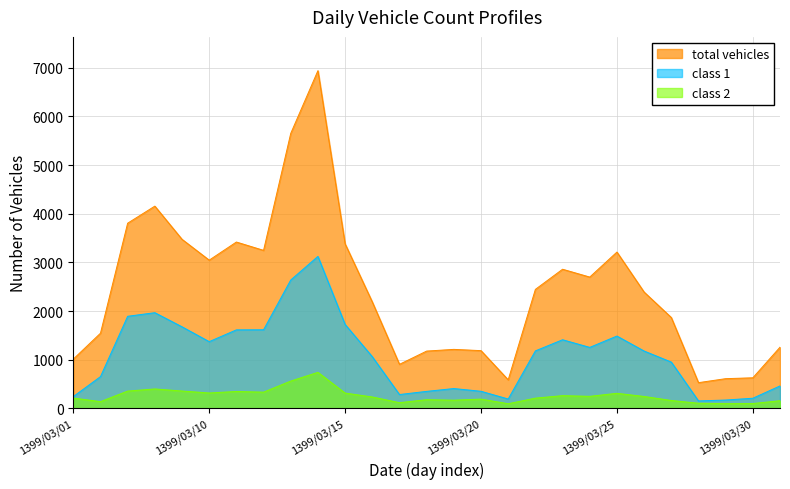

True or false: class 1 and total vehicles cross at least once.

False